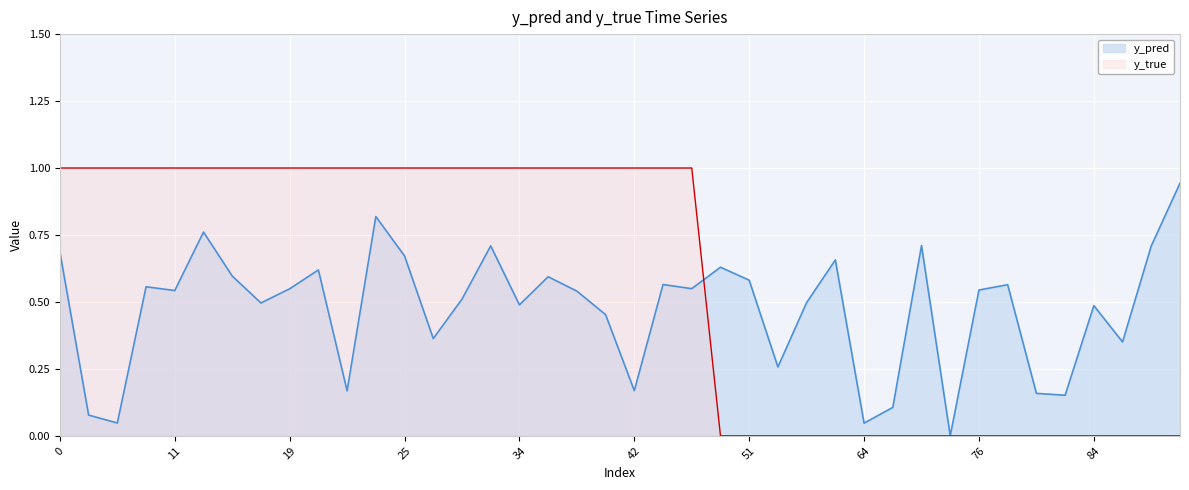

The value of y_pred at 22 is 0.8. True or false?

True